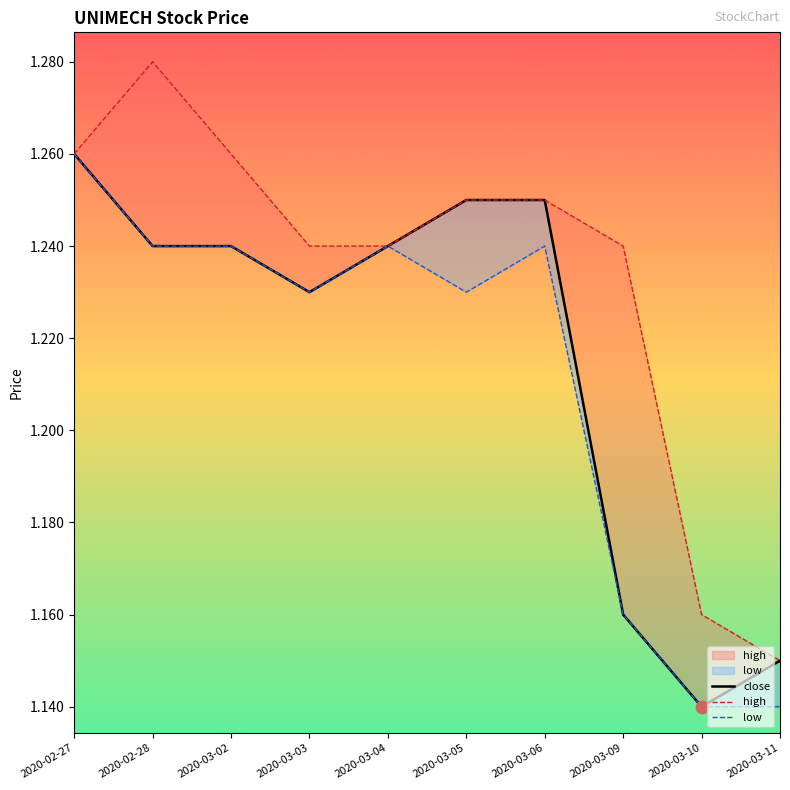

Is the value of close at 2020-03-09 greater than the value of high at 2020-03-09?

No